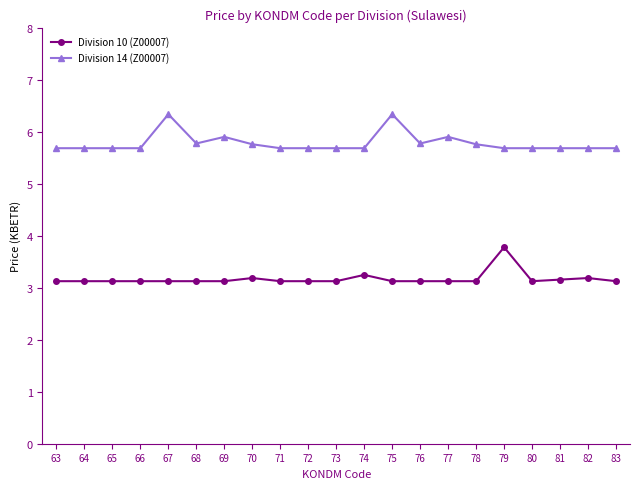

Which series has the largest total across all categories?

Division 14 (Z00007)